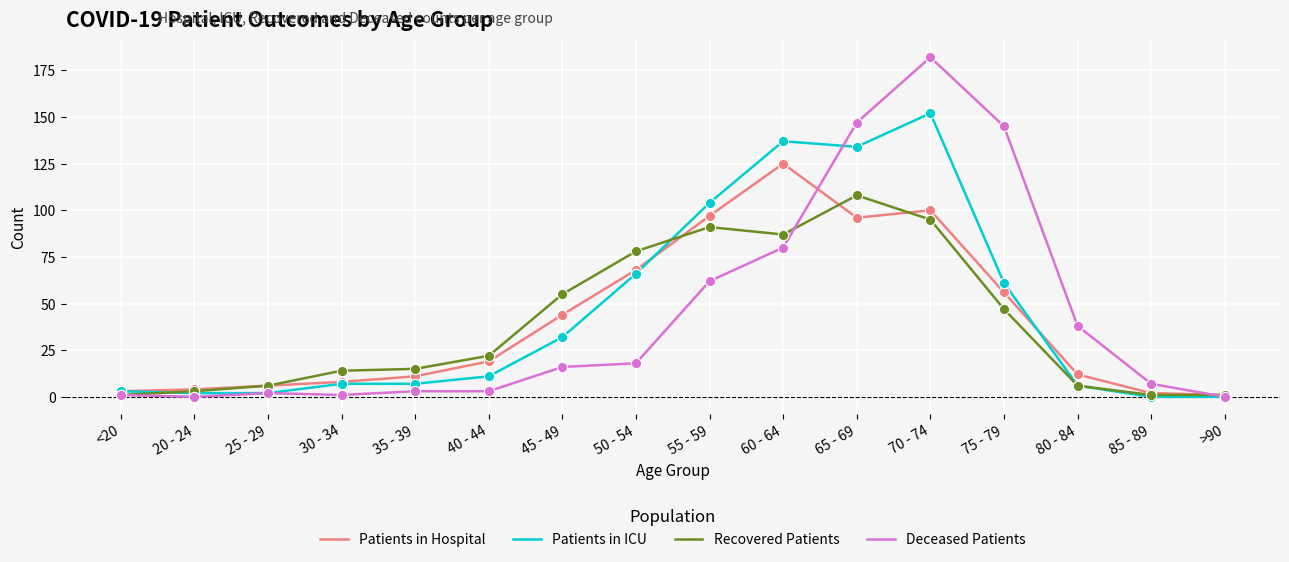

Between 50 - 54 and 65 - 69, which series saw the biggest shift?

Deceased Patients